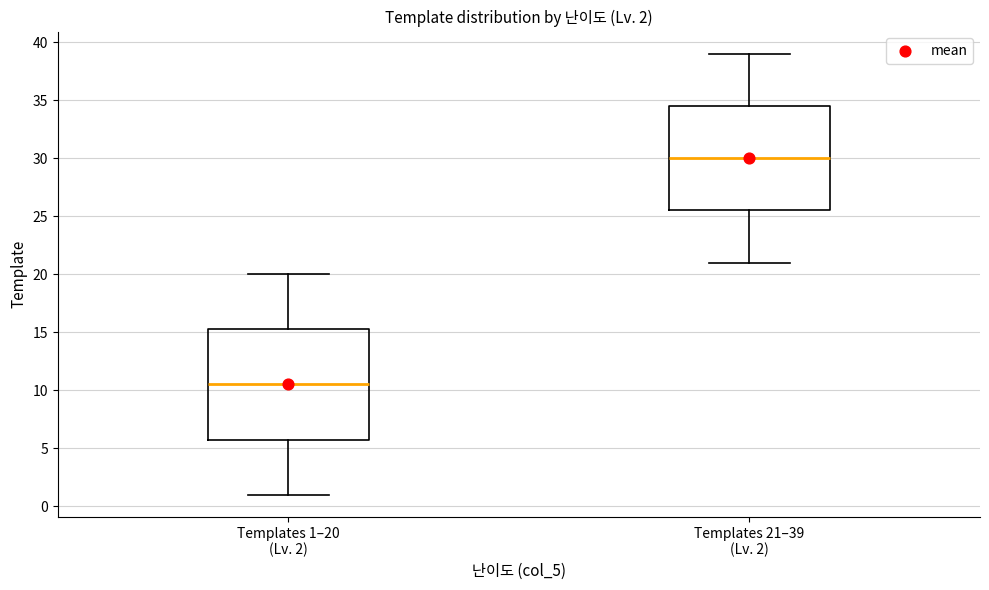

Comparing the boxes themselves (not the whiskers), which one is the tallest?

Templates 1–20 (Lv. 2)